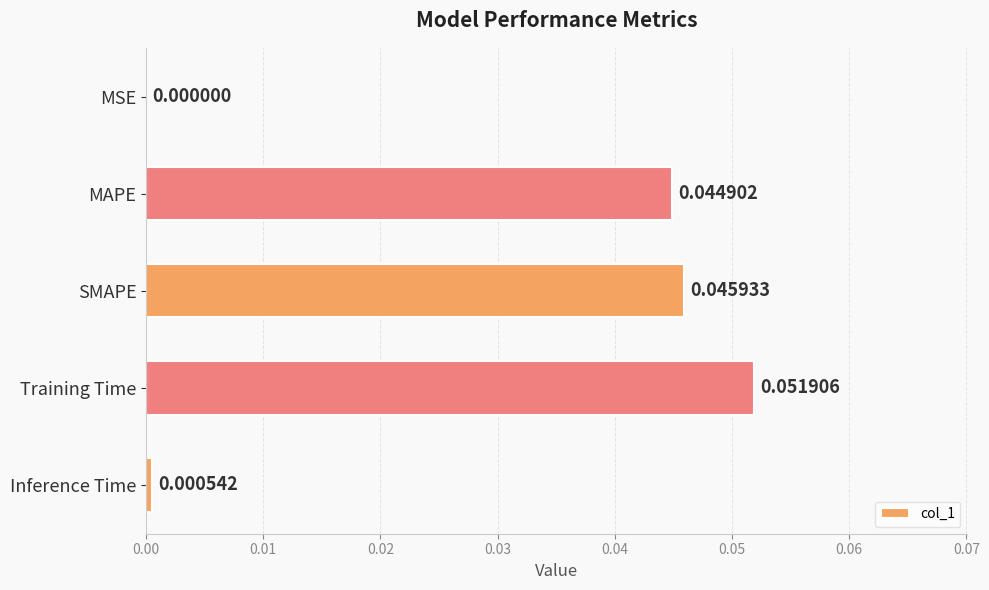

Which has a higher value, MSE or Inference Time?

Inference Time